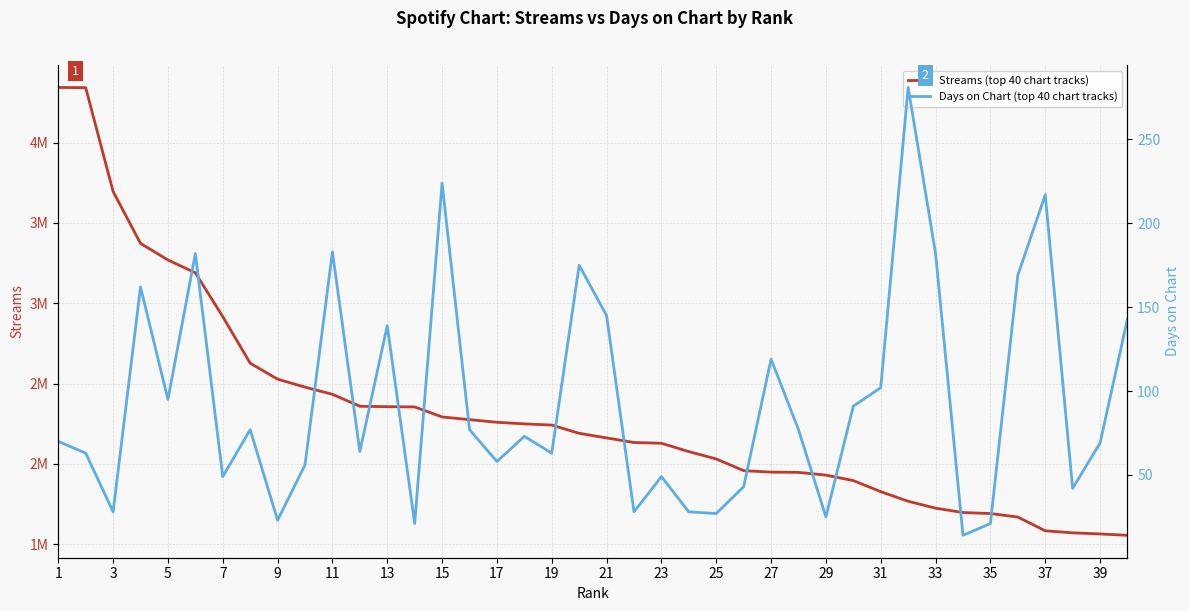

What is the minimum value for Days on Chart (top 40 chart tracks)?

14